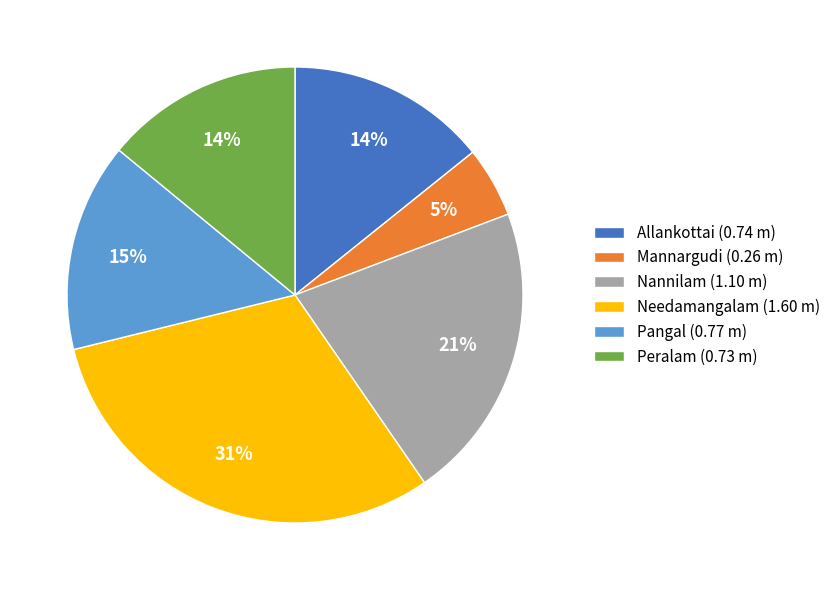

Do Allankottai (0.74 m) and Needamangalam (1.60 m) together represent more than half of the pie?

No